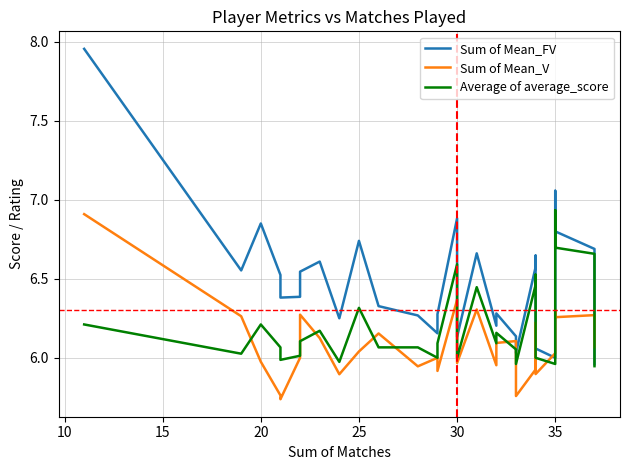

What is the average value of the Average of average_score series?

6.2